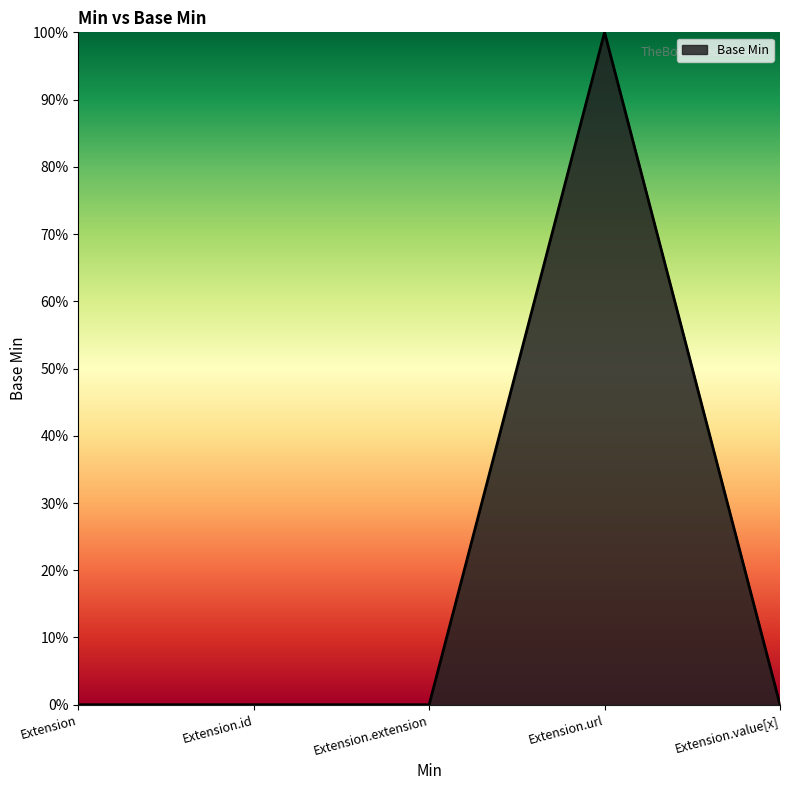

What is the greatest value displayed?

1